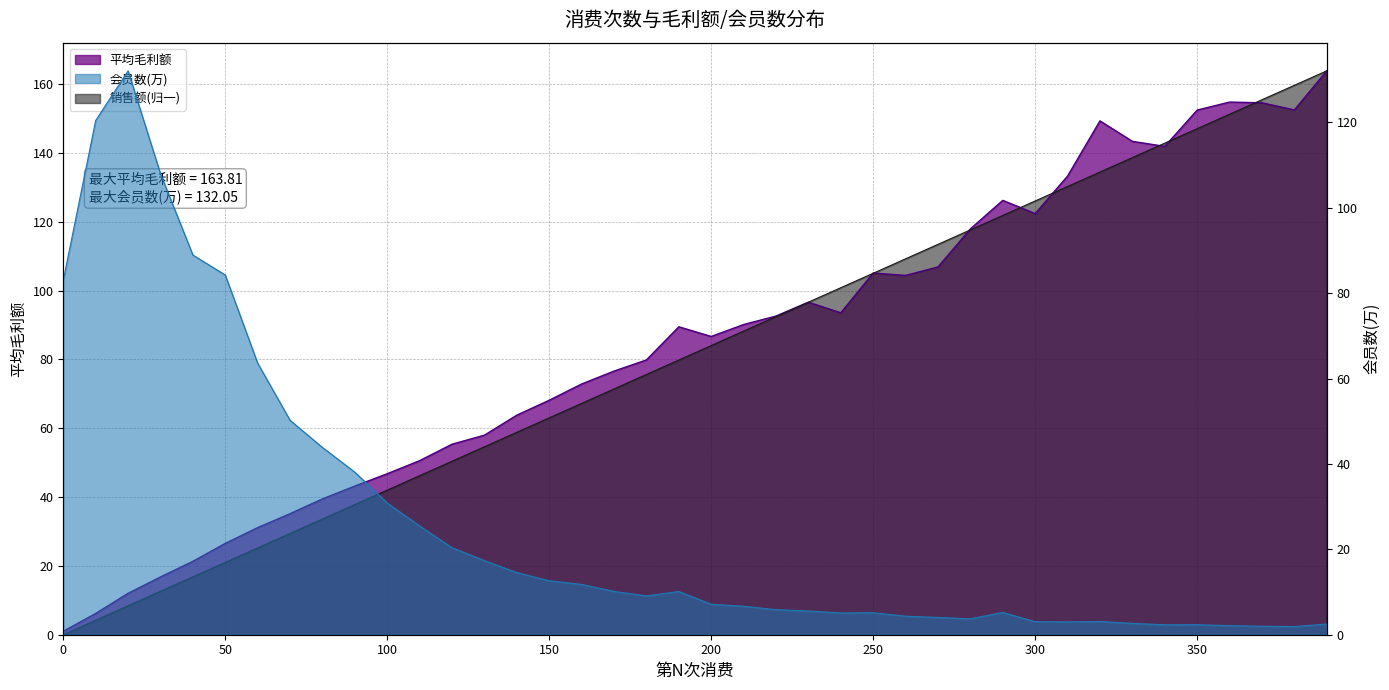

Which category has the highest value in the 会员数(万) series?

20